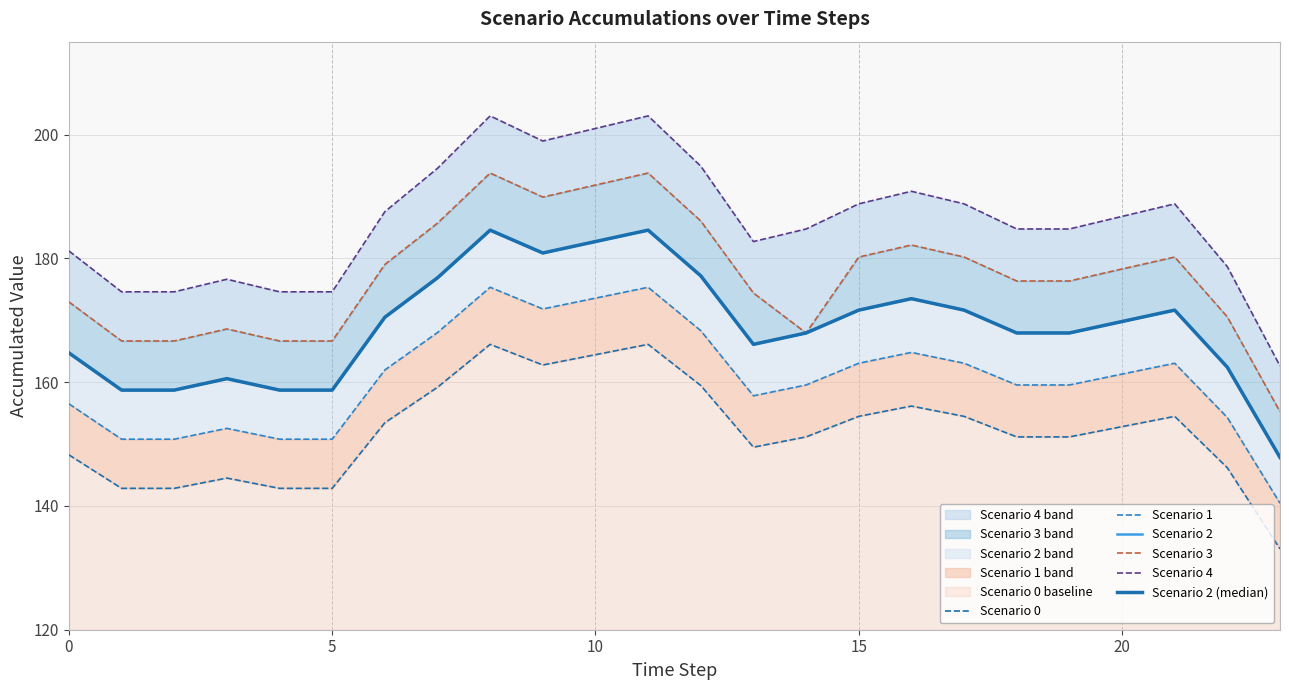

Which series has the widest spread of values?

Scenario 4